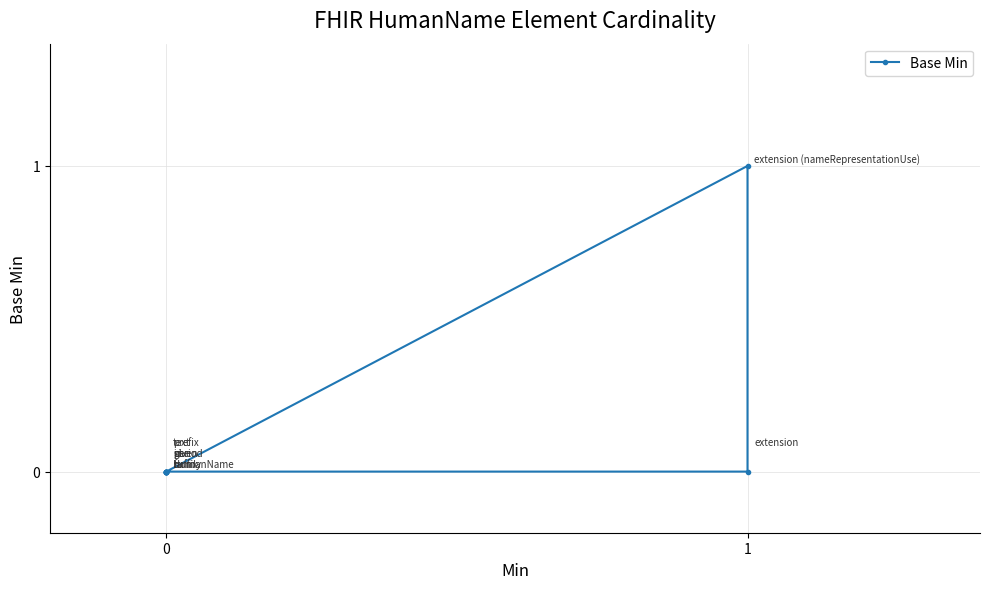

What is the difference between the maximum and minimum values?

1